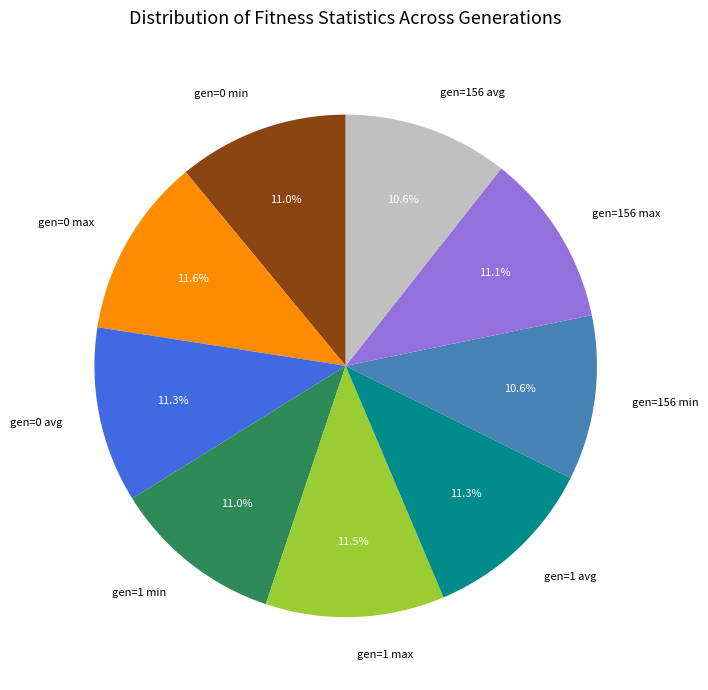

Which has a higher value, gen=156 avg or gen=1 avg?

gen=1 avg